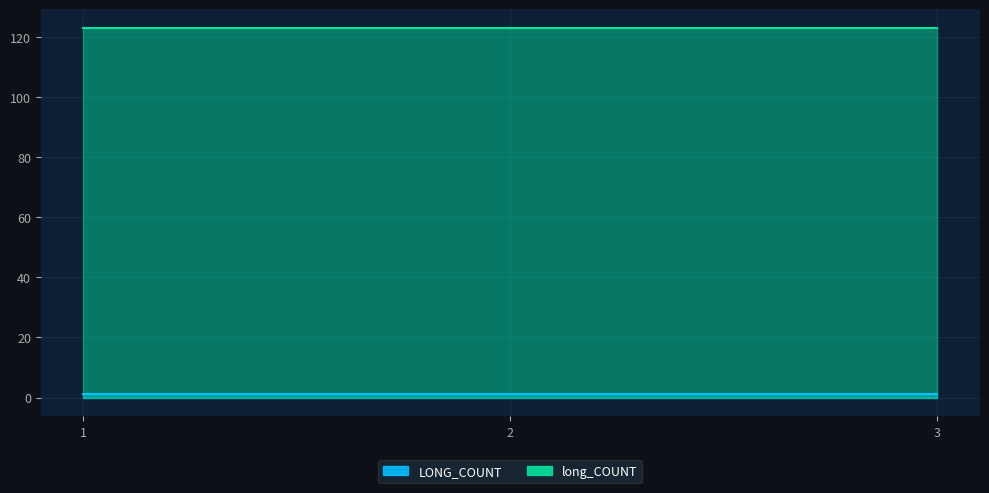

What are all the series names shown in the legend?

LONG_COUNT, long_COUNT